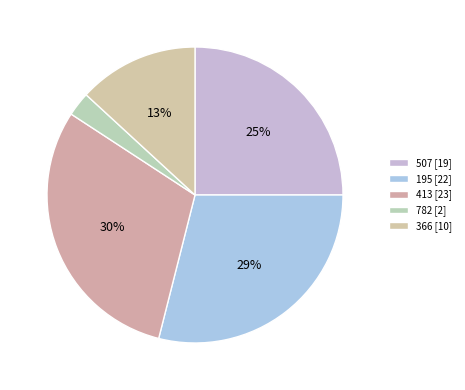

Between 195 and 782, which is larger?

195